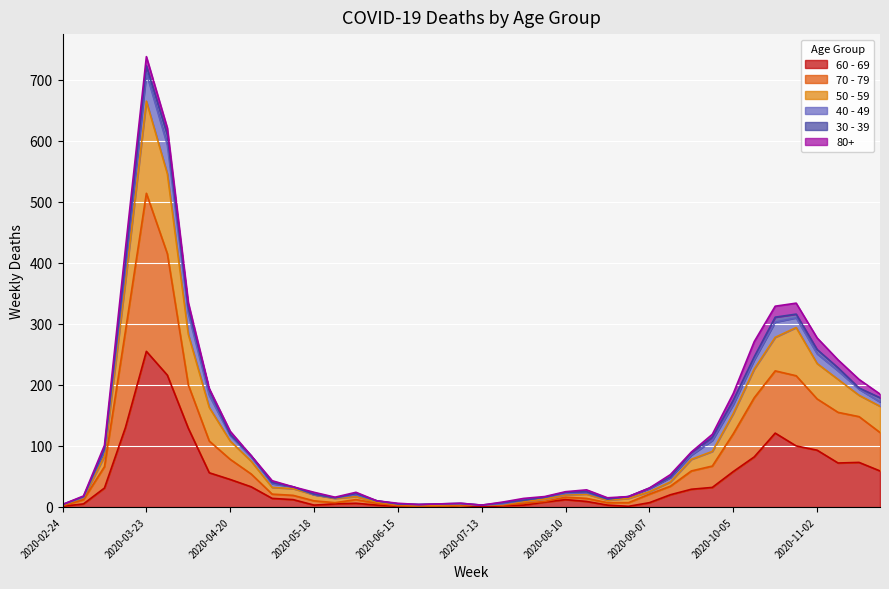

Does the chart display data point markers on the line(s)?

No